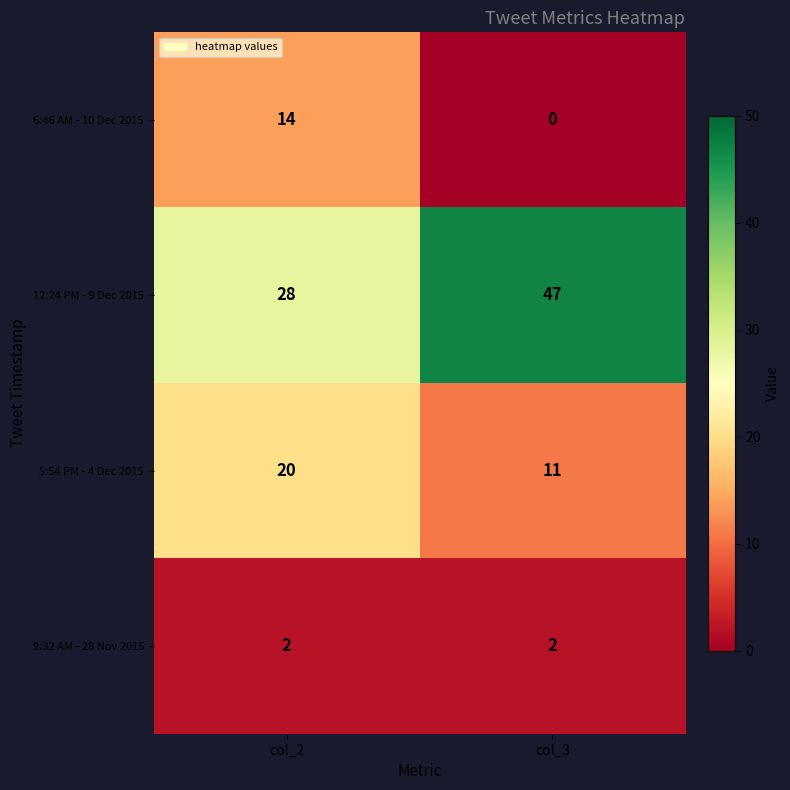

What is the difference between the 6:46 AM - 10 Dec 2015 values at col_2 and col_3?

14